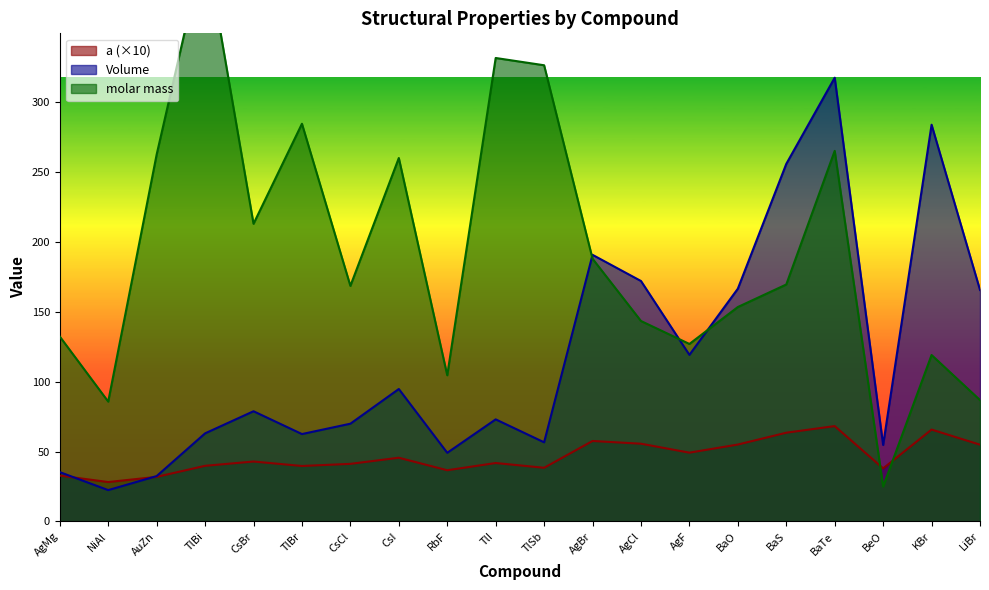

How many values in the Volume series exceed 78?

10